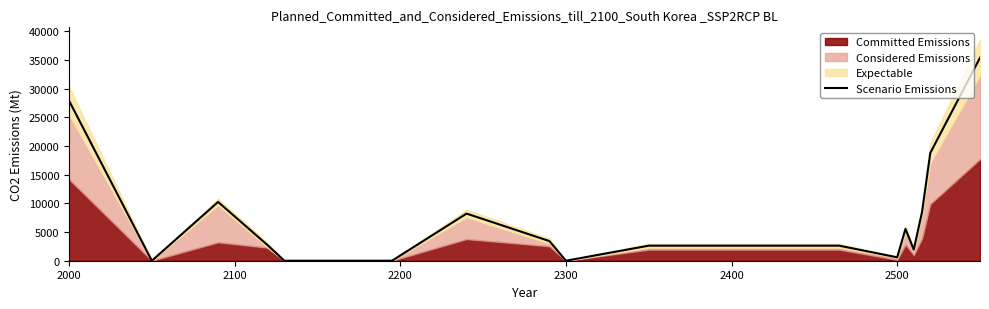

True or false: Scenario Emissions has a value of 16321.9 at 2000.

False